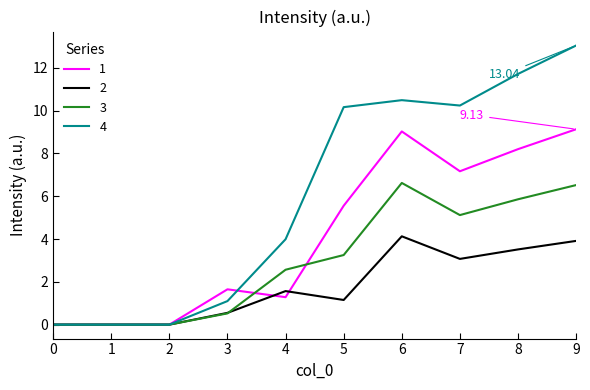

Rank the series at 5 from lowest to highest value.

2, 3, 1, 4